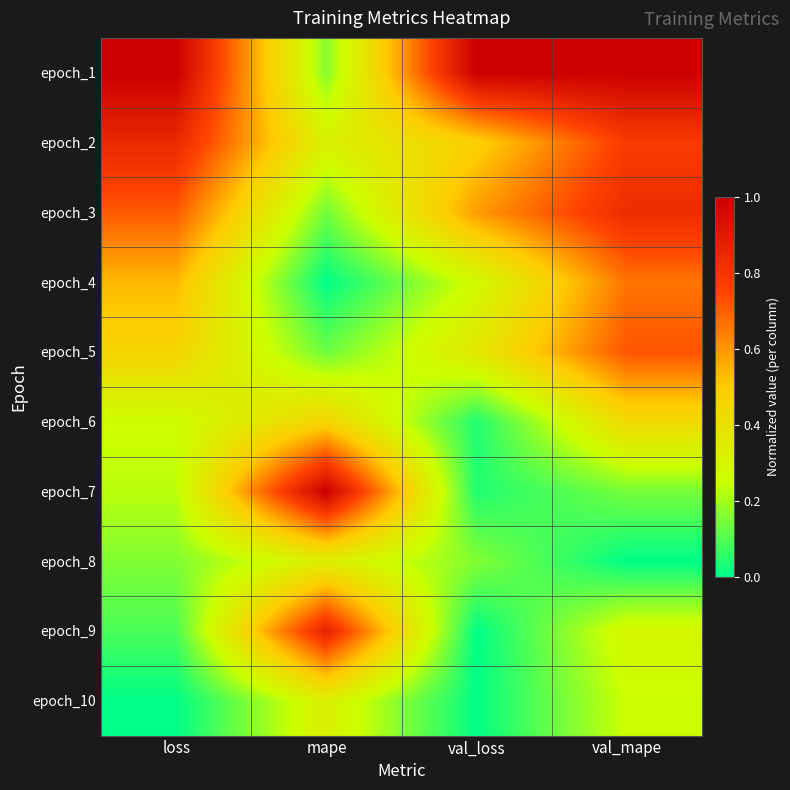

What is the total value across all series at val_mape?

5.1